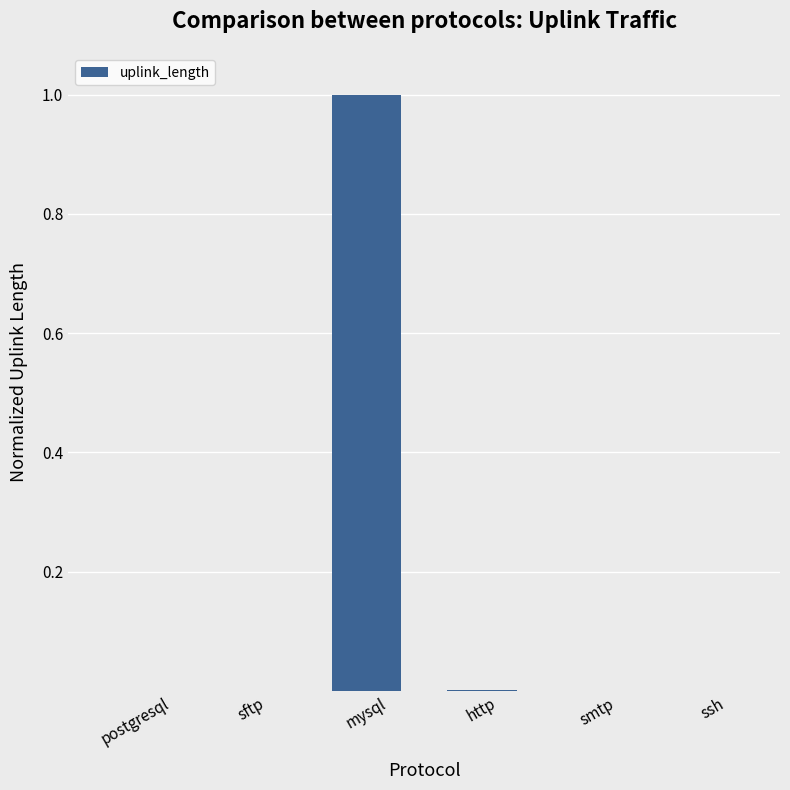

What is the sum of all values?

1.0